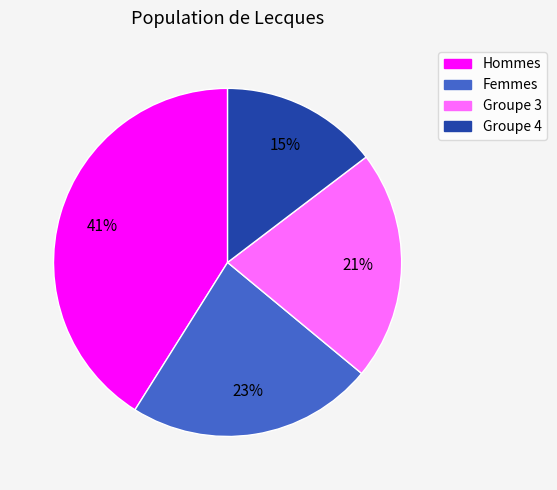

To the nearest percent, what is the difference between the largest and smallest slice percentages?

26%